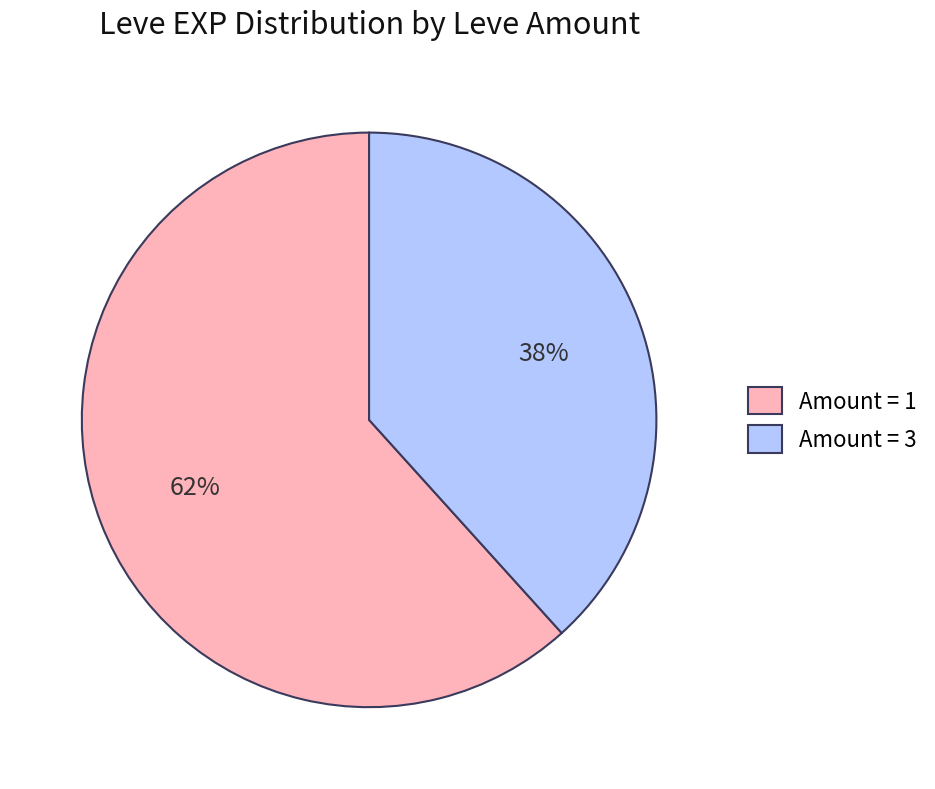

Approximately how many times larger is the value at Amount = 1 compared to Amount = 3?

1.6